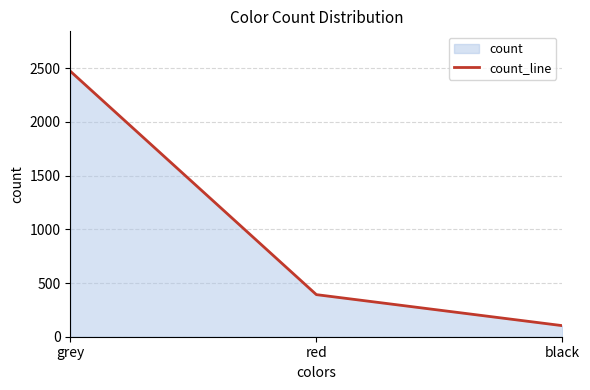

What is the ratio of the value at red to the value at black?

3.8